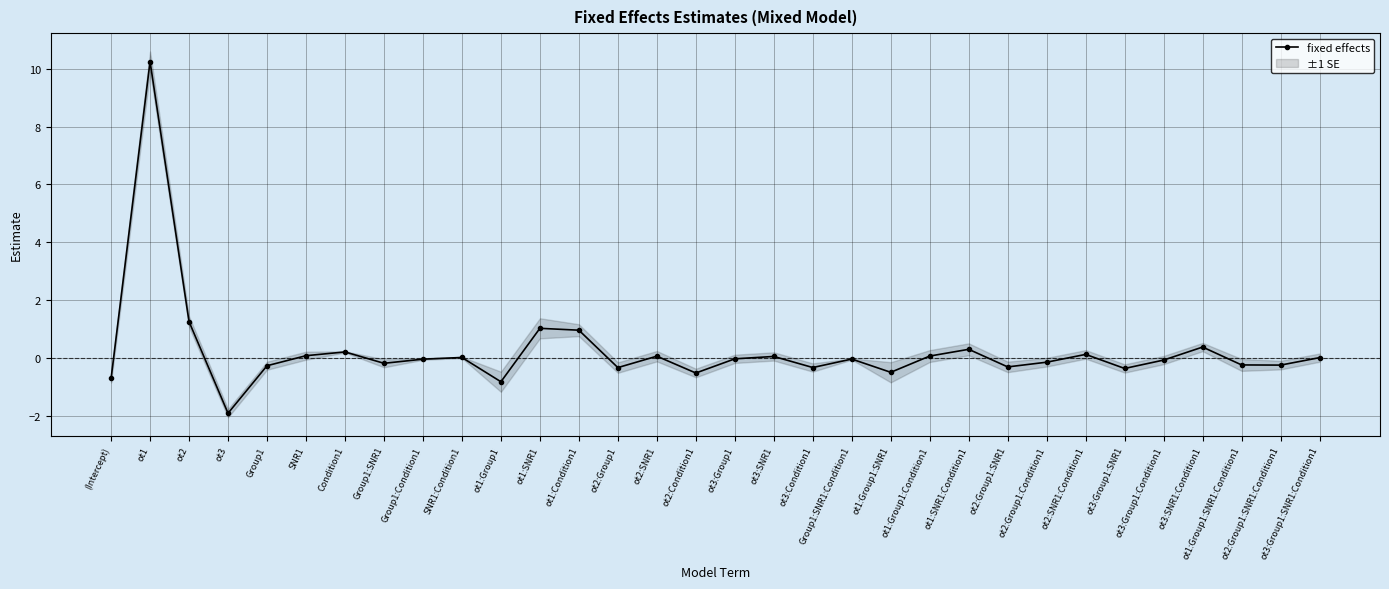

What is the value of the 2nd point from the left?

10.2